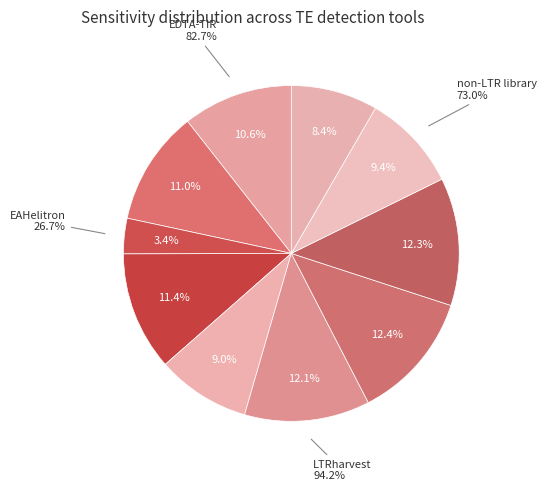

To the nearest percent, what portion does EAHelitron represent?

3%